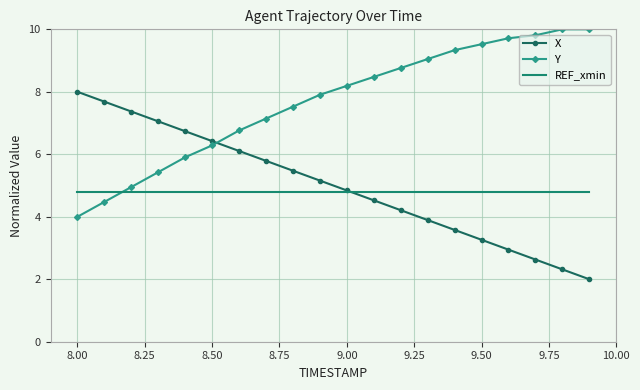

True or false: REF_xmin and Y intersect in this chart.

True